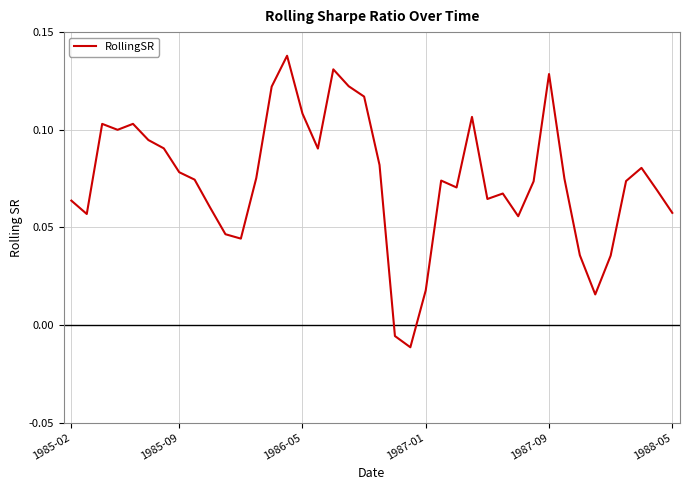

How many interior local valleys (lower than both neighbors) does the data have?

9